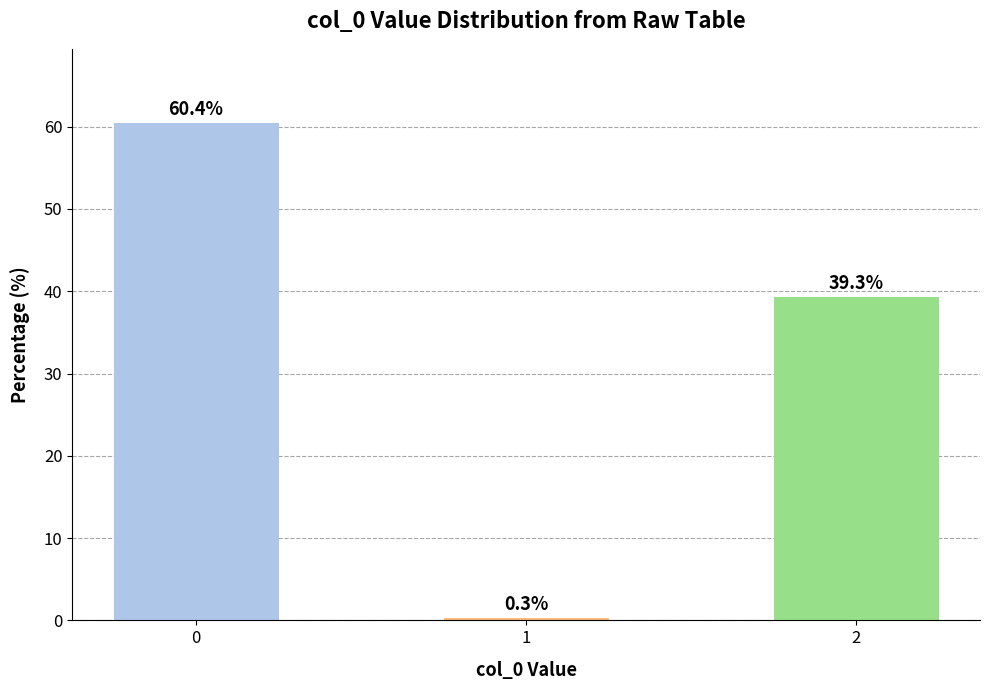

At which category does the chart reach its minimum across all series?

1